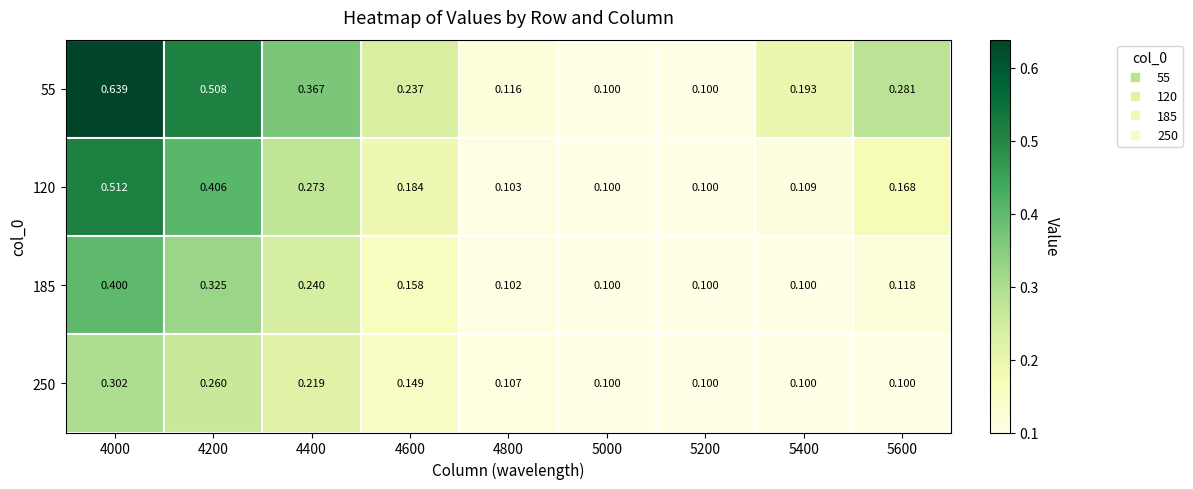

Is the value of 120 at 5200 greater than the value of 185 at 5600?

No